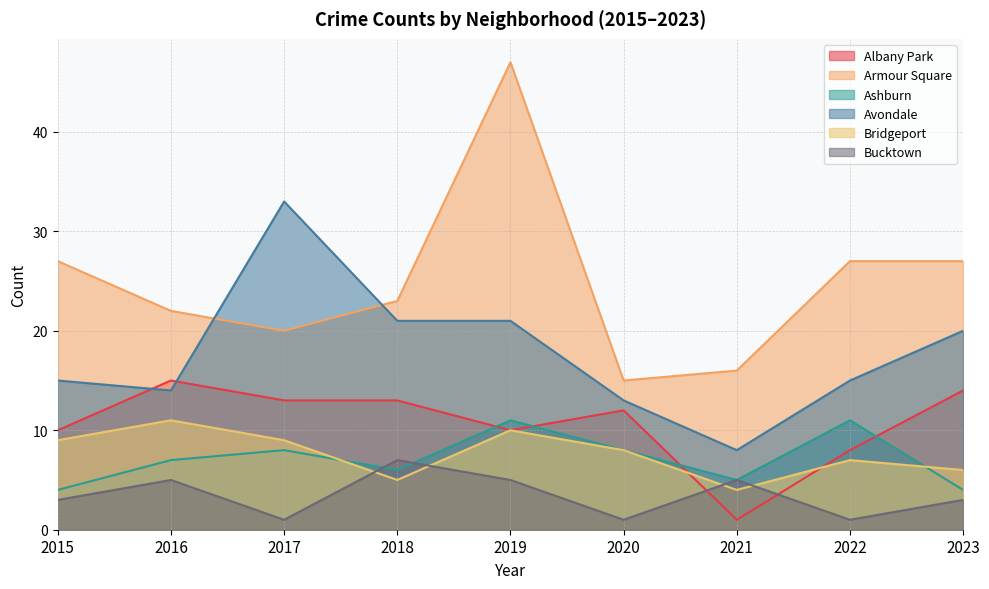

At which label is Ashburn closest to 7?

2016